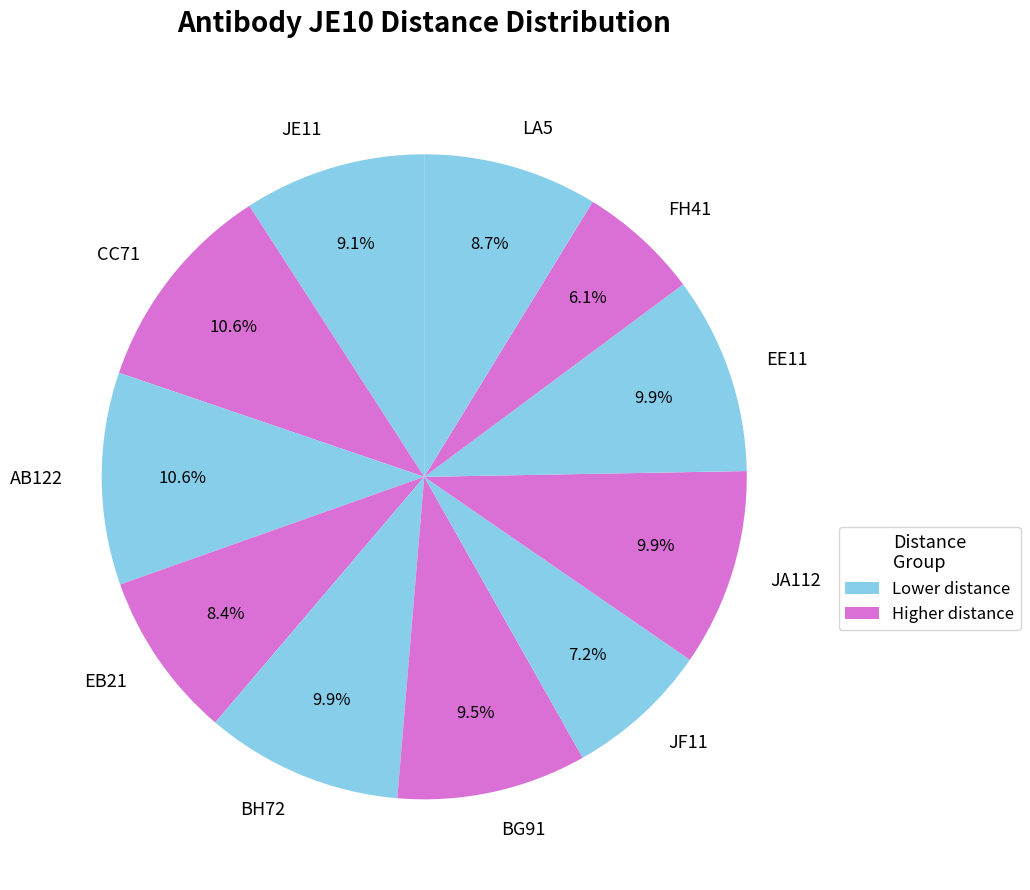

To the nearest percent, what is the average slice percentage?

9%